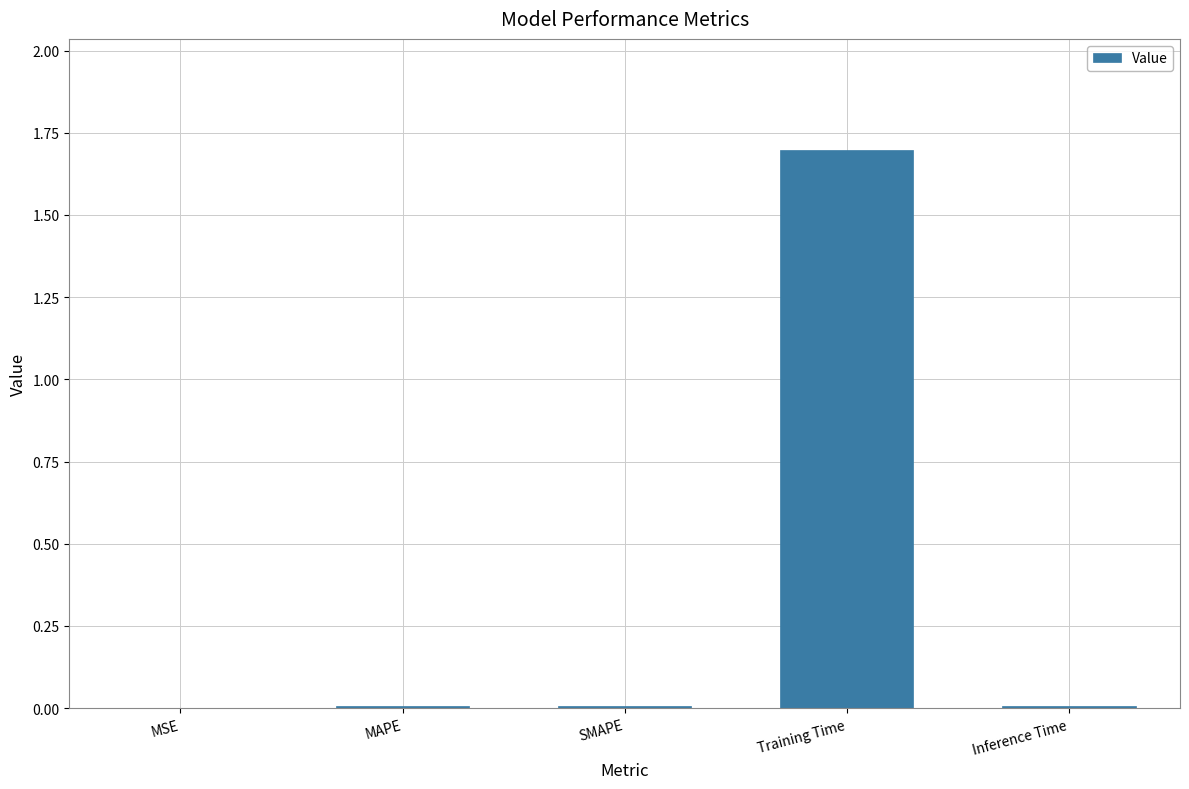

Which has a higher value, MSE or Training Time?

Training Time